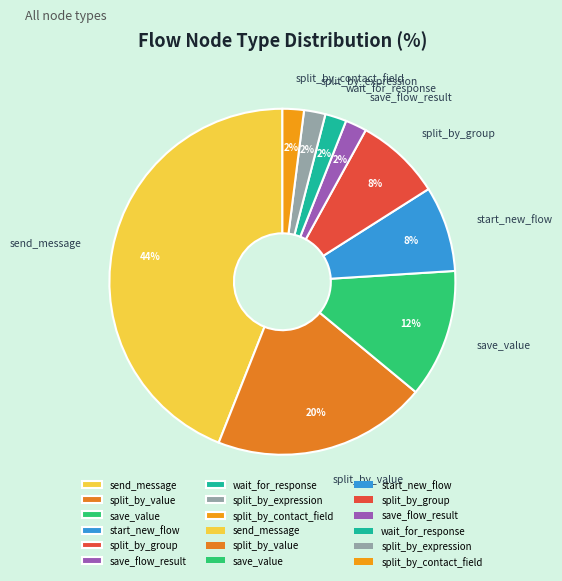

How many slices are in this pie chart?

9